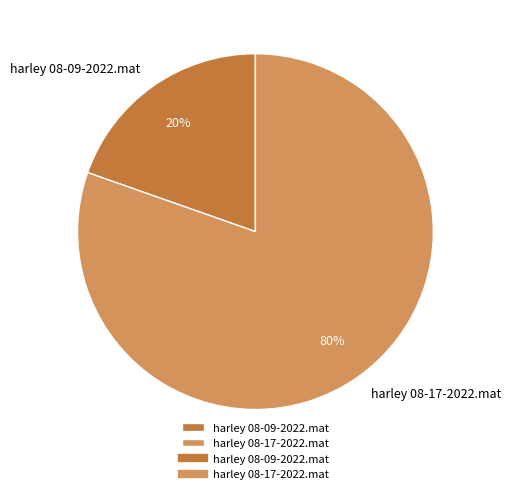

Does harley 08-09-2022.mat account for over 50% of the chart?

No